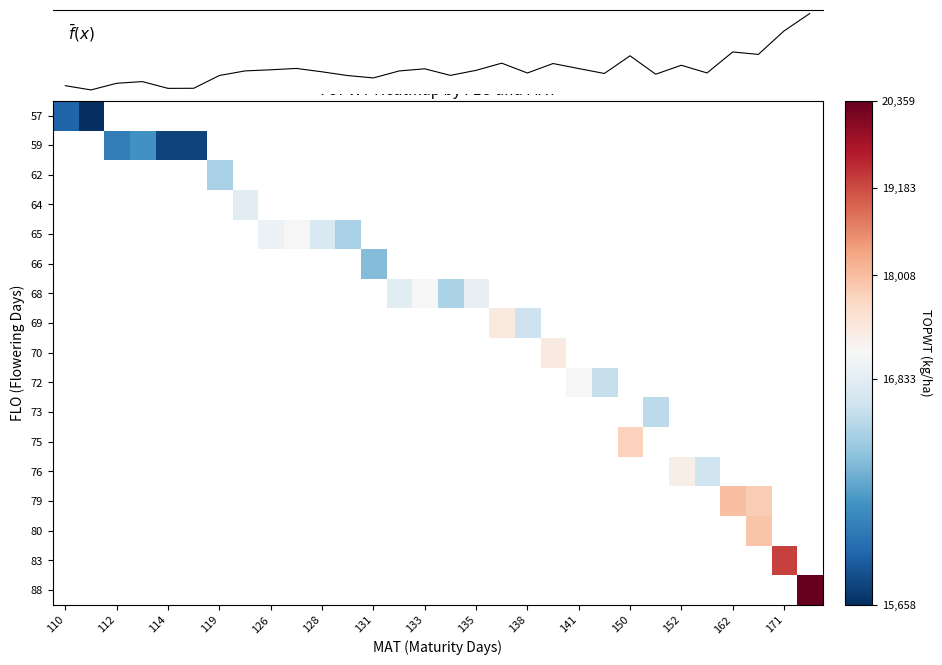

At which category does the chart reach its peak across all series?

29